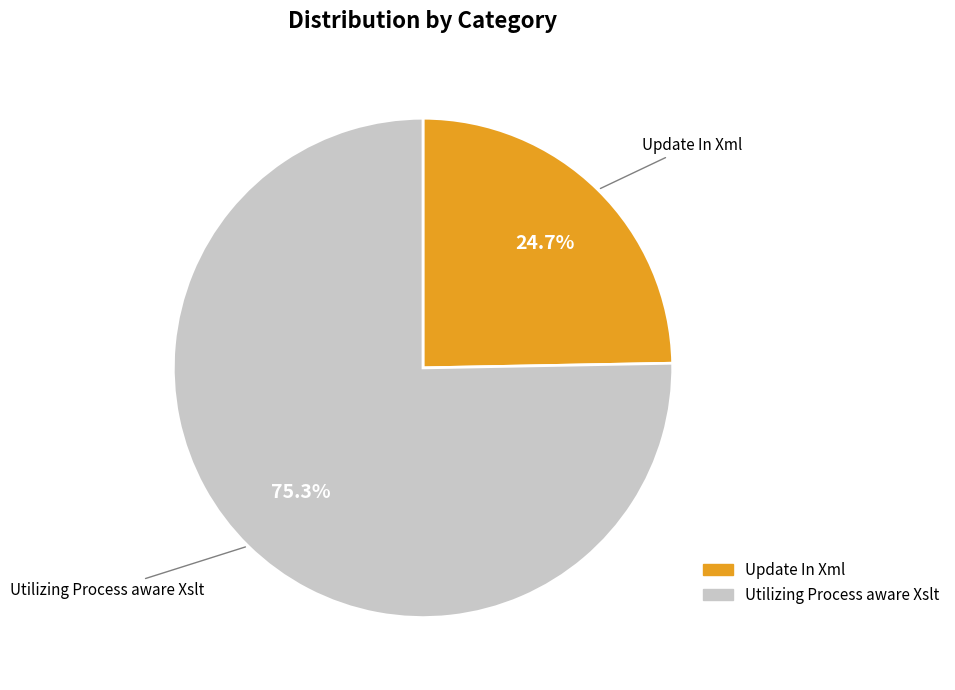

Count the number of slices in the pie.

2